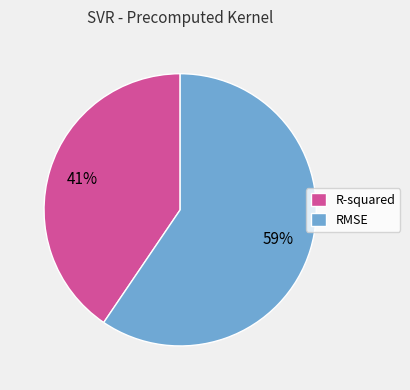

Combined, do RMSE and R-squared account for over 50%?

Yes